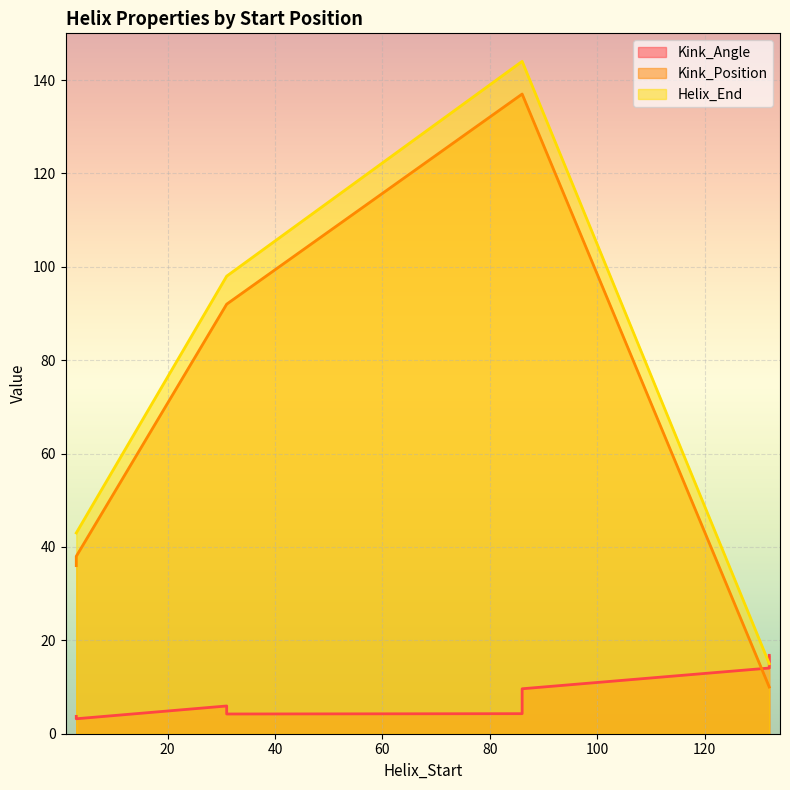

Rank the categories by Kink_Position value from highest to lowest.

86, 86, 31, 31, 3, 3, 132, 132